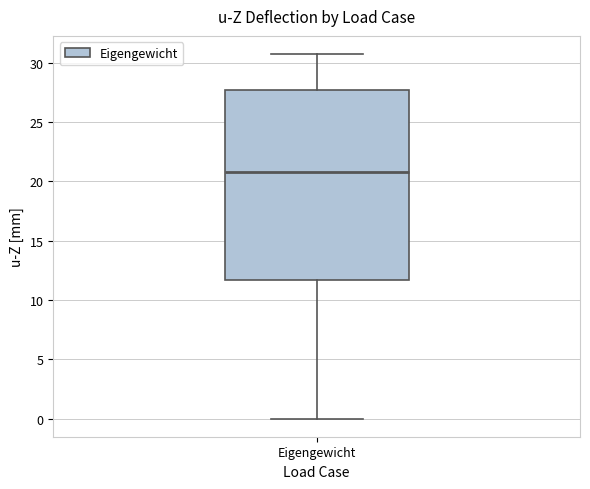

Where does the upper whisker of the box for Eigengewicht end on the y-axis? The values are not printed on the chart, so give them approximately, as read against the axis.

30.5